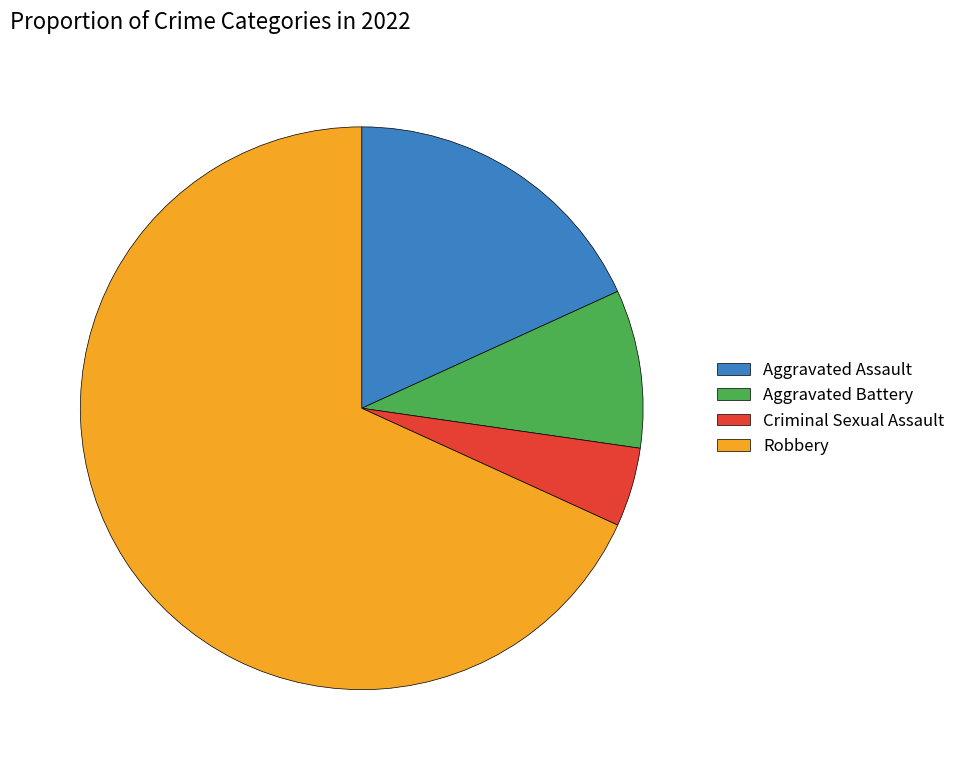

Between Aggravated Assault and Aggravated Battery, which is larger?

Aggravated Assault